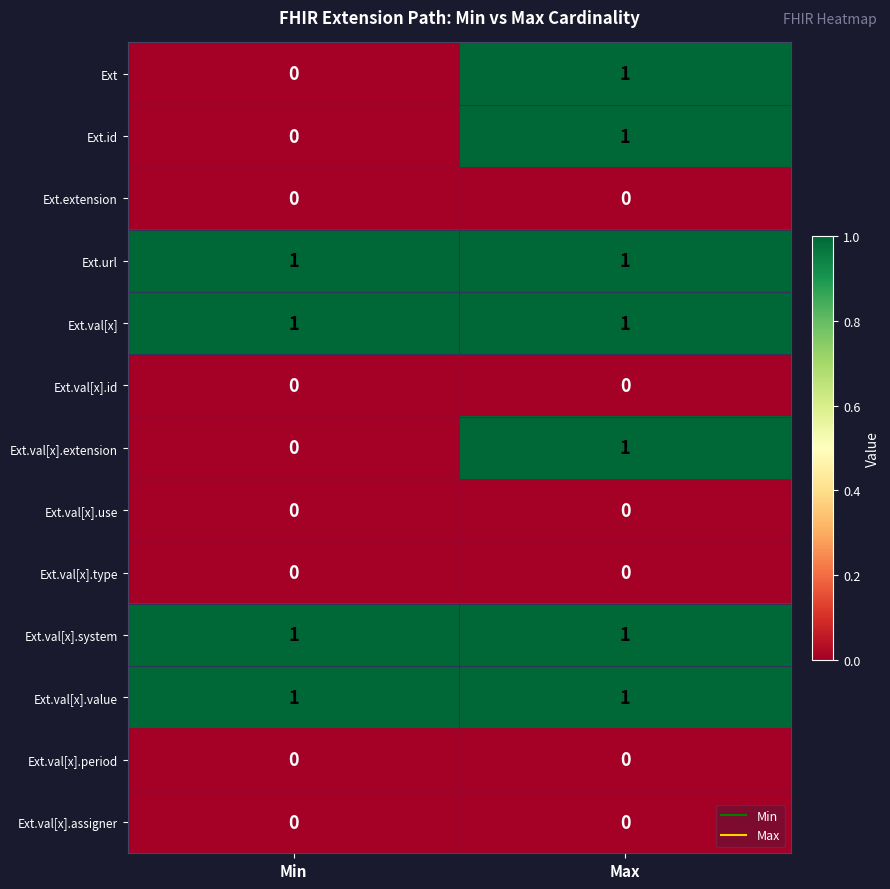

Reading right to left, what are all the values shown in this chart?

Ext: 1	0
Ext.id: 1	0
Ext.extension: 0	0
Ext.url: 1	1
Ext.val[x]: 1	1
Ext.val[x].id: 0	0
Ext.val[x].extension: 1	0
Ext.val[x].use: 0	0
Ext.val[x].type: 0	0
Ext.val[x].system: 1	1
Ext.val[x].value: 1	1
Ext.val[x].period: 0	0
Ext.val[x].assigner: 0	0